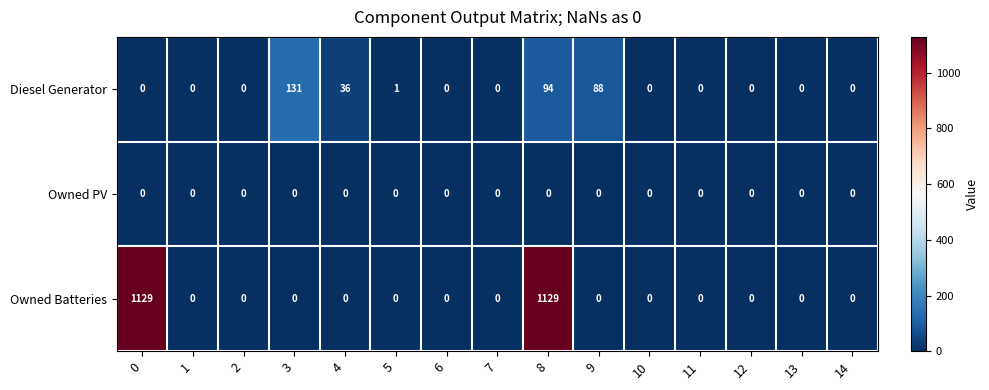

At which category is the sum across all series the highest?

8